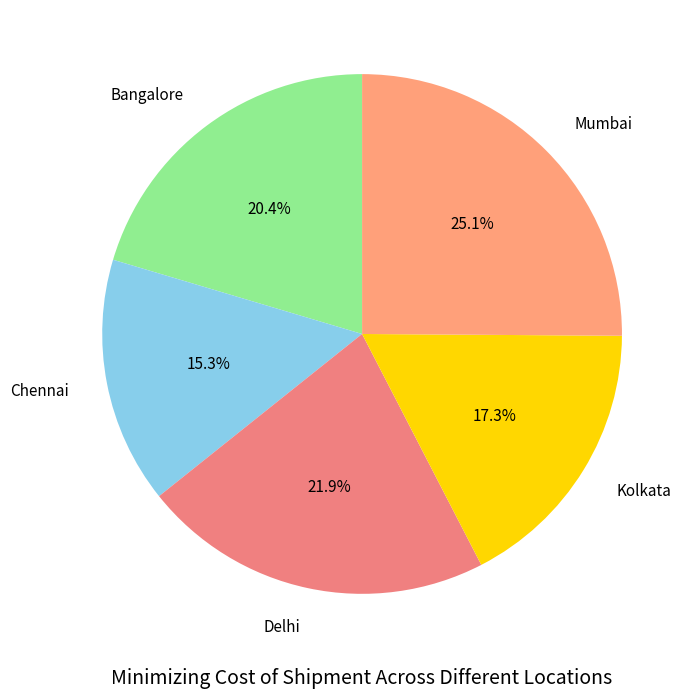

Is Kolkata the majority of the pie?

No